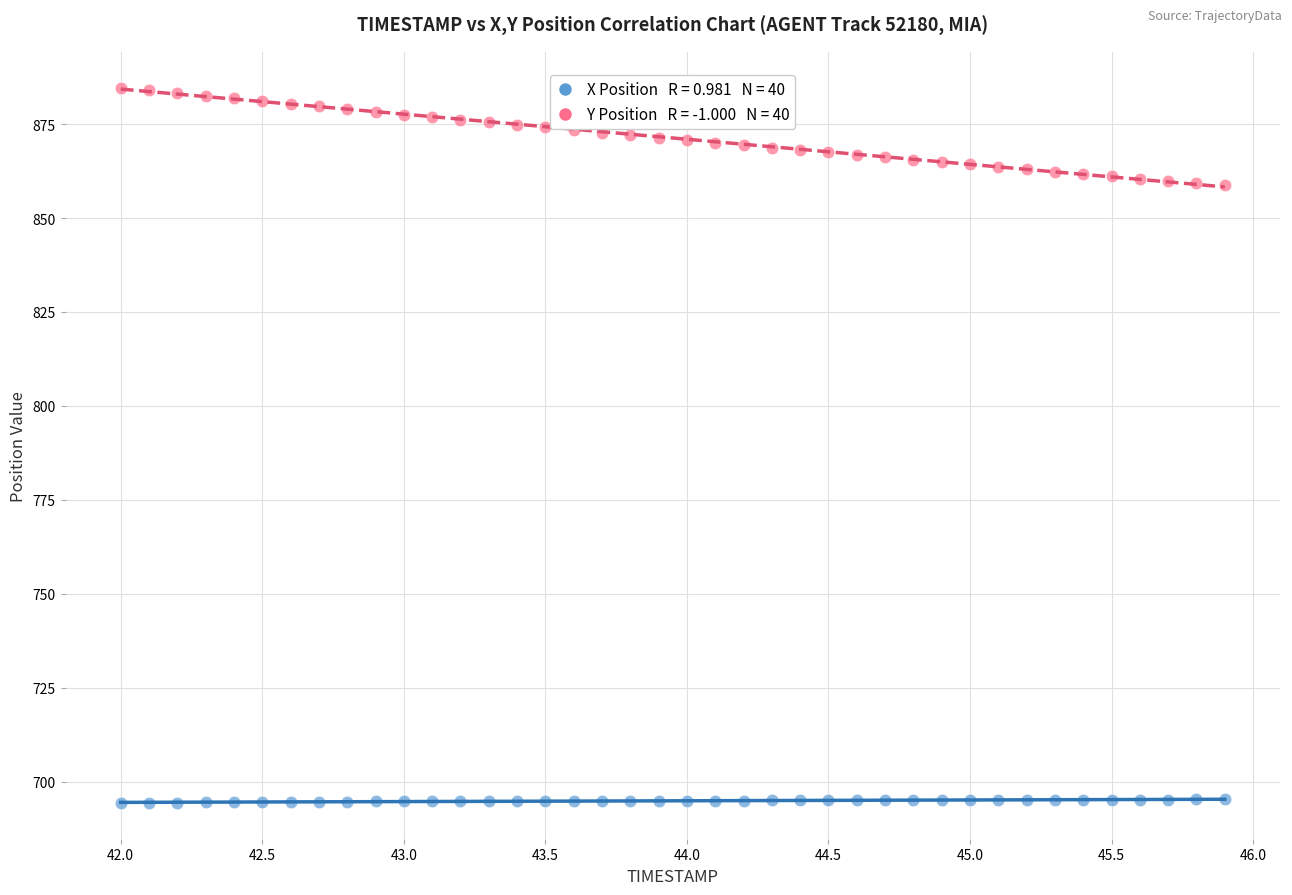

Across all data points, what is the range of X values (max minus min)?

3.9